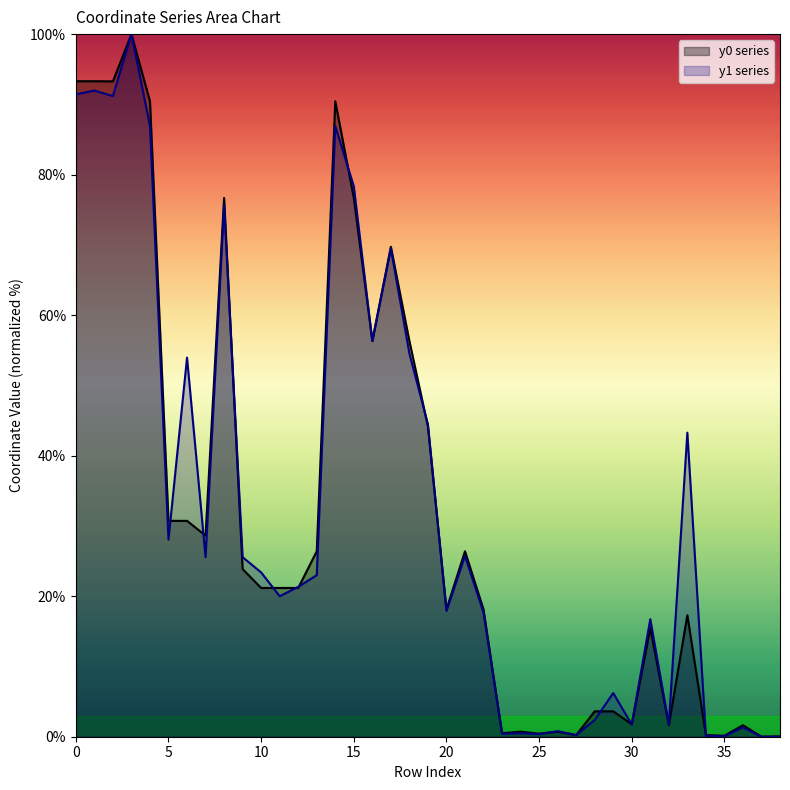

What is the average value of the y1 series?

33.0